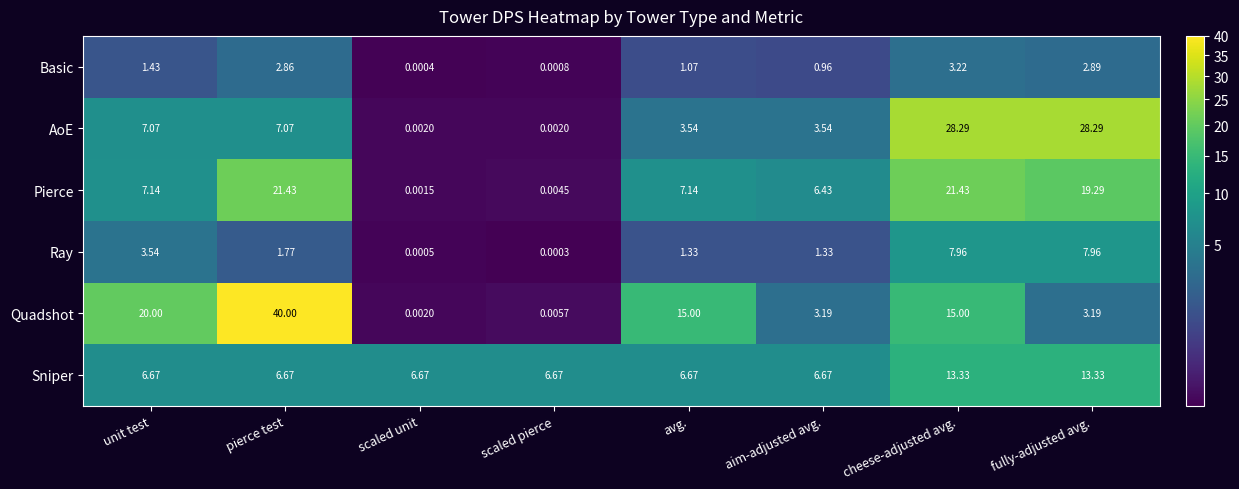

What is the spread (max minus min) of values at scaled pierce?

6.7